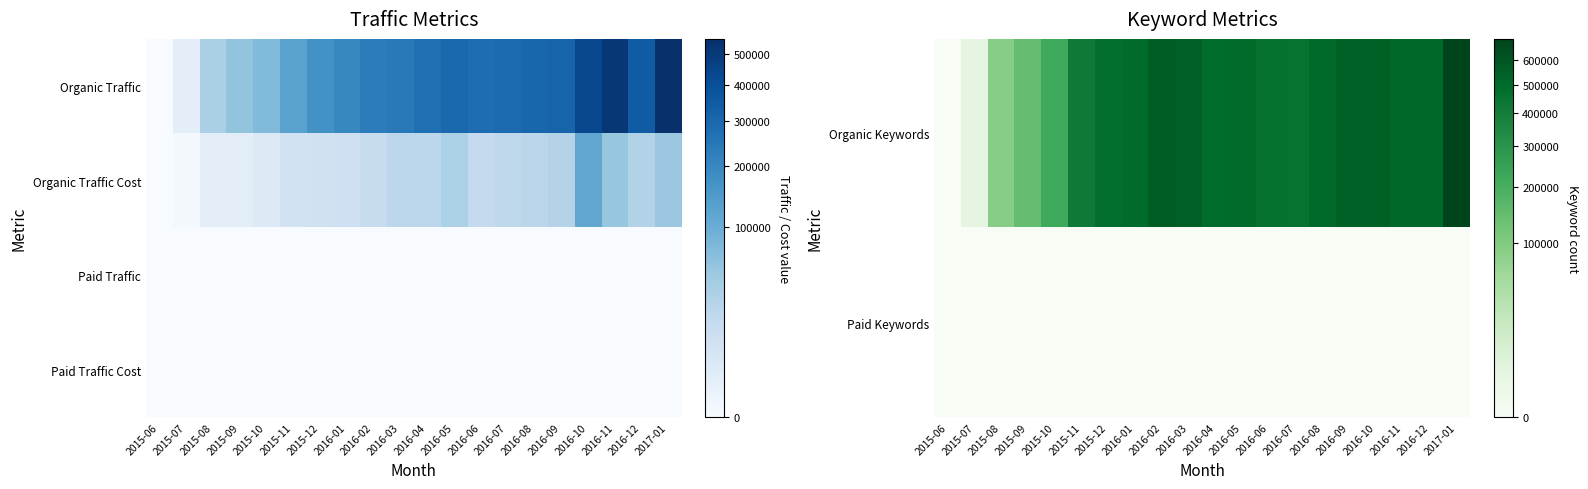

At how many categories does at least one series exceed 686031?

1